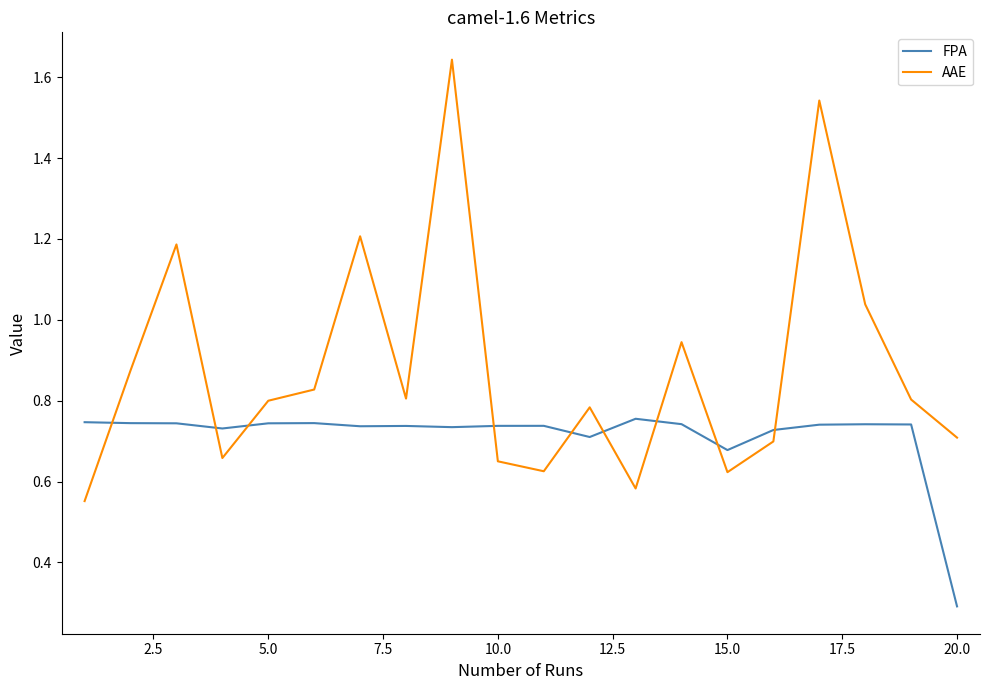

Which series has the largest range (max minus min)?

AAE